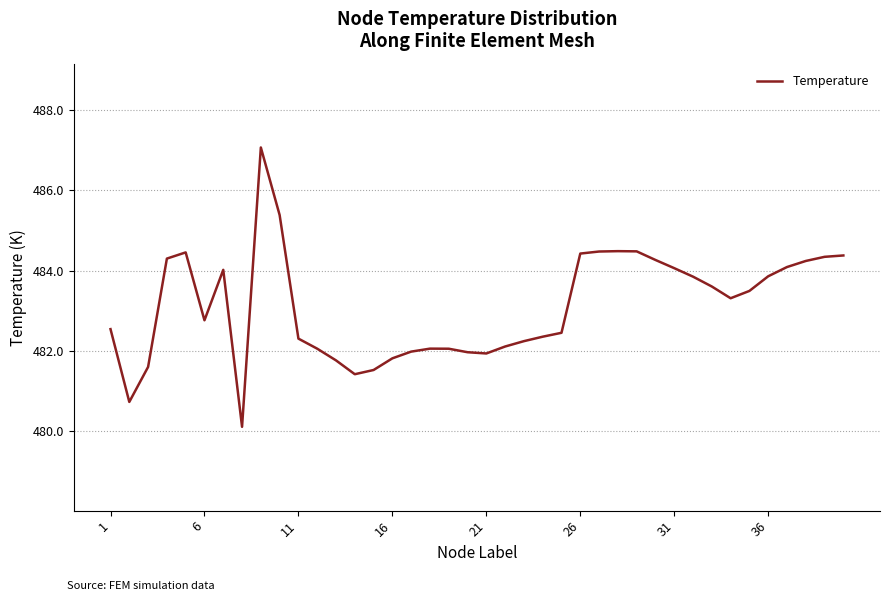

What is the maximum value shown in the chart?

487.1